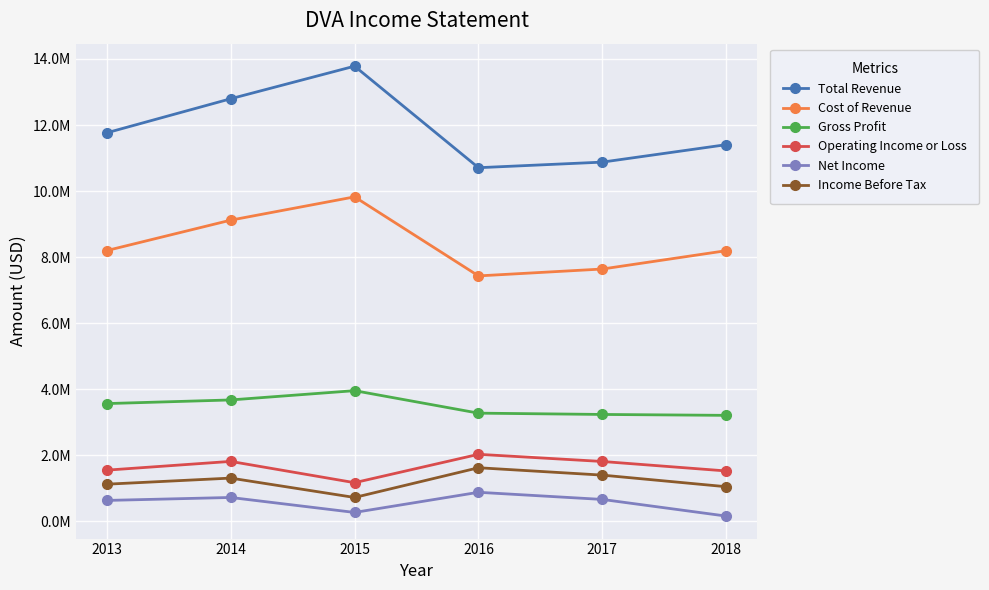

At 2015, list the series in order from smallest to largest.

Net Income, Income Before Tax, Operating Income or Loss, Gross Profit, Cost of Revenue, Total Revenue